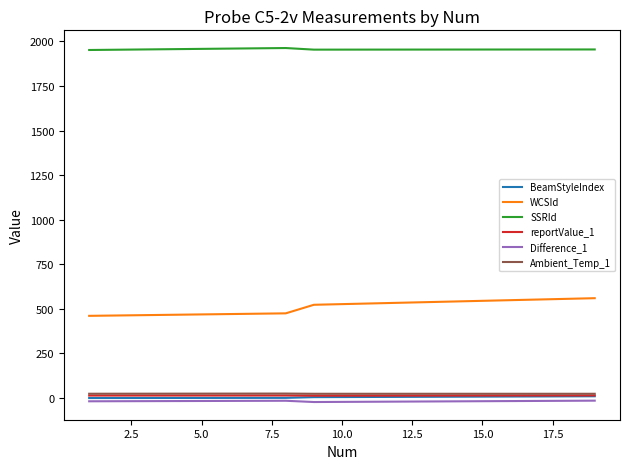

True or false: BeamStyleIndex and SSRId cross at least once.

False